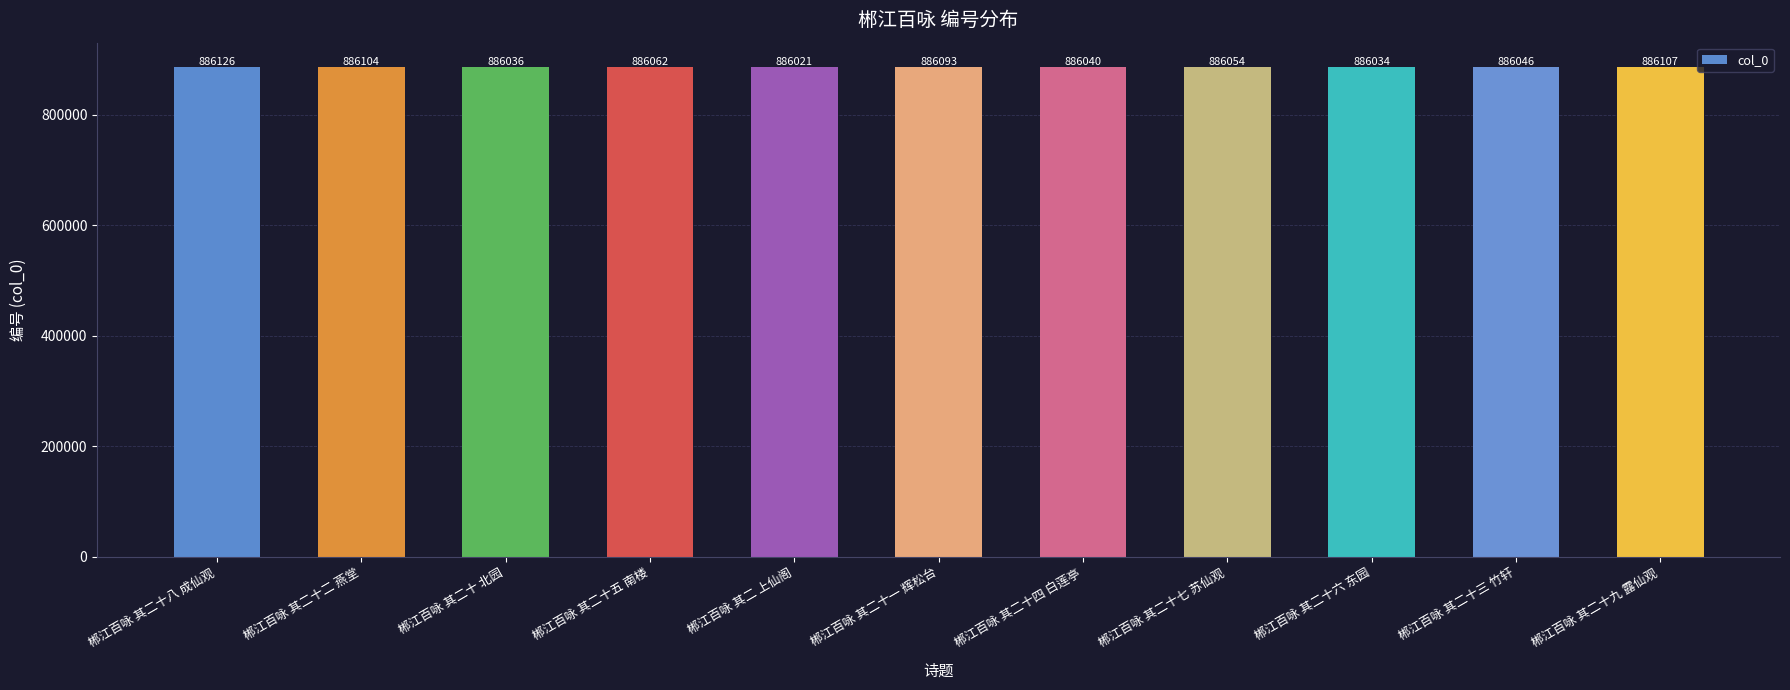

What is the minimum value shown in the chart?

886021